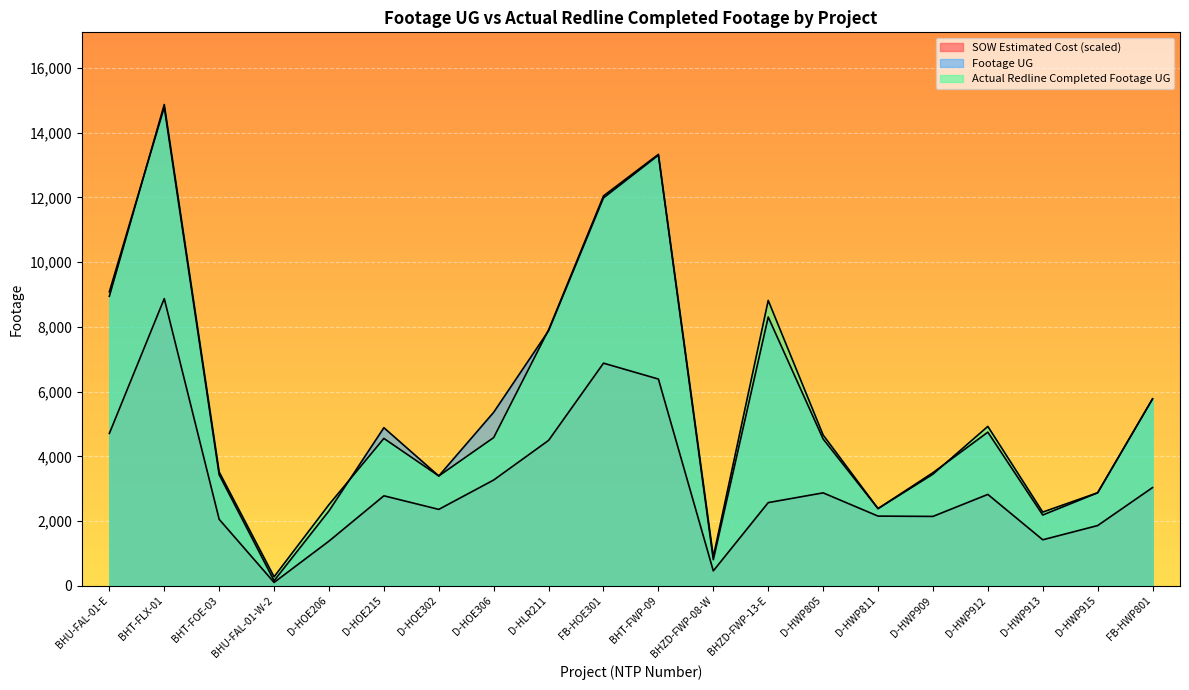

What is the spread (max minus min) of values at D-HLR211?

3415.9